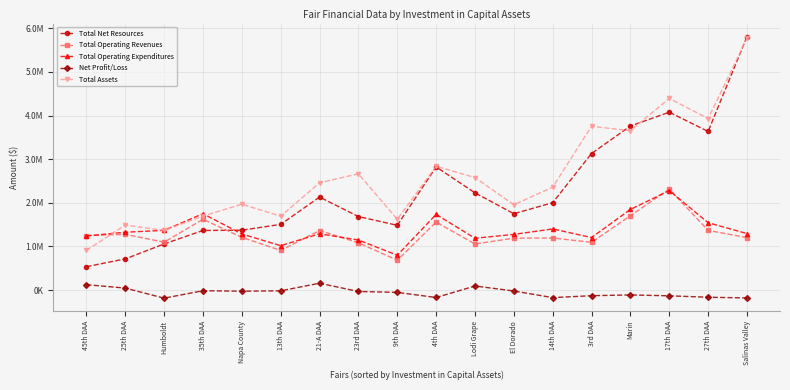

Reading left to right, what are all the values shown in this chart?

Total Net Resources: 45th DAA=535474.0	25th DAA=712989.0	Humboldt=1056300.0	35th DAA=1365168.0	Napa County=1370627.0	13th DAA=1504743.0	21-A DAA=2130352.0	23rd DAA=1684373.0	9th DAA=1483485.0	4th DAA=2822624.0	Lodi Grape=2227229.0	El Dorado=1748995.0	14th DAA=2002045.0	3rd DAA=3129016.0	Marin=3759952.0	17th DAA=4076126.0	27th DAA=3635457.0	Salinas Valley=5808752.0
Total Operating Revenues: 45th DAA=1247310.0	25th DAA=1275069.0	Humboldt=1097395.0	35th DAA=1620653.0	Napa County=1208496.0	13th DAA=907002.0	21-A DAA=1363461.0	23rd DAA=1083012.4	9th DAA=682906.0	4th DAA=1557445.0	Lodi Grape=1055350.0	El Dorado=1188880.0	14th DAA=1192066.0	3rd DAA=1093323.0	Marin=1703050.0	17th DAA=2313800.0	27th DAA=1367681.0	Salinas Valley=1201001.0
Total Operating Expenditures: 45th DAA=1239364.0	25th DAA=1324981.0	Humboldt=1367771.0	35th DAA=1749759.0	Napa County=1285025.0	13th DAA=1016080.0	21-A DAA=1288387.0	23rd DAA=1146497.7	9th DAA=797843.0	4th DAA=1733203.0	Lodi Grape=1186813.0	El Dorado=1275277.0	14th DAA=1400029.0	3rd DAA=1203122.0	Marin=1846956.0	17th DAA=2278920.0	27th DAA=1542970.0	Salinas Valley=1294156.0
Net Profit/Loss: 45th DAA=122518.0	25th DAA=44552.0	Humboldt=-187060.0	35th DAA=-16270.0	Napa County=-26947.0	13th DAA=-18643.0	21-A DAA=155458.0	23rd DAA=-33628.3	9th DAA=-54296.0	4th DAA=-171301.0	Lodi Grape=91854.0	El Dorado=-21867.0	14th DAA=-174157.0	3rd DAA=-130327.0	Marin=-112510.0	17th DAA=-132868.0	27th DAA=-165645.0	Salinas Valley=-181415.0
Total Assets: 45th DAA=909610.0	25th DAA=1489466.0	Humboldt=1366899.8	35th DAA=1694837.6	Napa County=1966792.6	13th DAA=1693053.9	21-A DAA=2457955.4	23rd DAA=2664096.6	9th DAA=1622527.6	4th DAA=2837421.7	Lodi Grape=2577868.5	El Dorado=1955334.2	14th DAA=2357719.7	3rd DAA=3752786.4	Marin=3651794.0	17th DAA=4391698.0	27th DAA=3931924.0	Salinas Valley=5765991.6